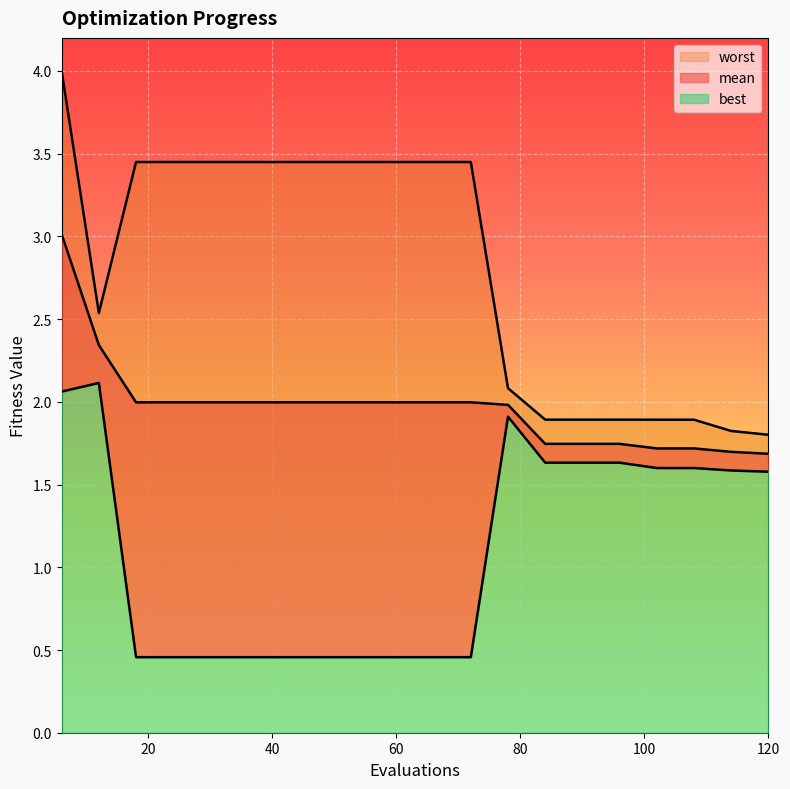

Is the value of best at 72 greater than the value of worst at 78?

No